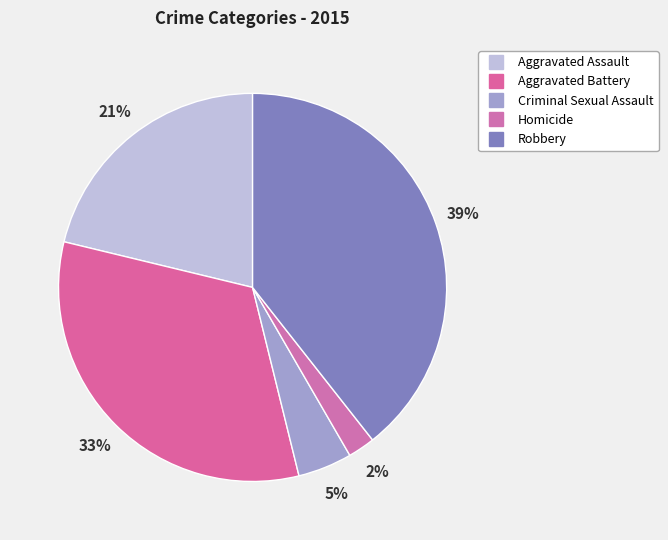

What is the smallest slice in the pie chart?

Homicide